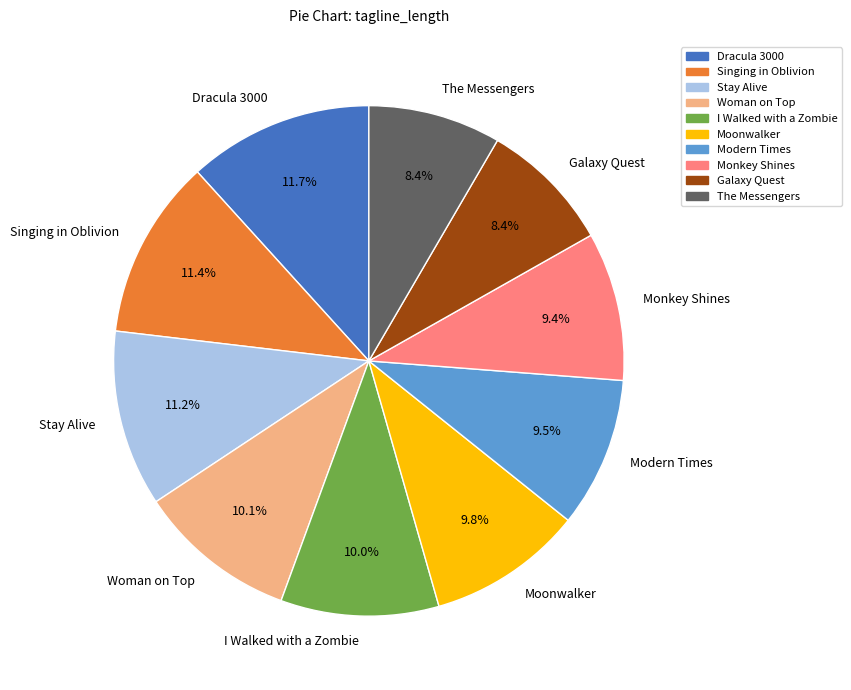

How many slices are in this pie chart?

10